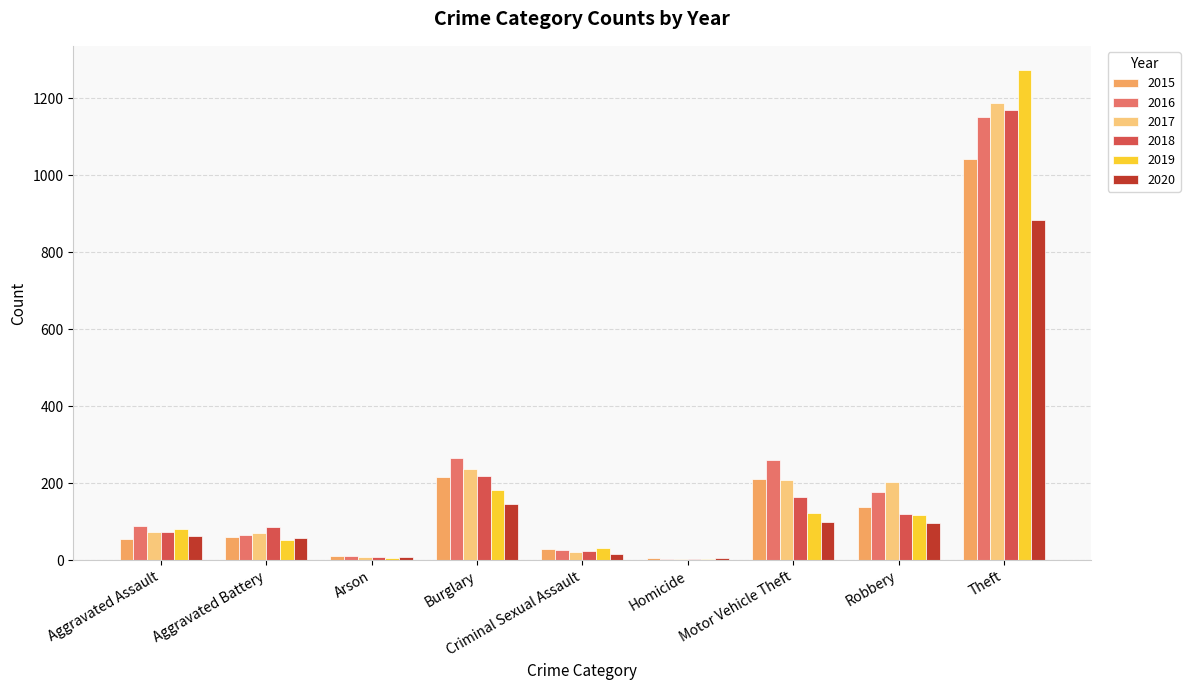

What is the sum of all 2020 values?

1373